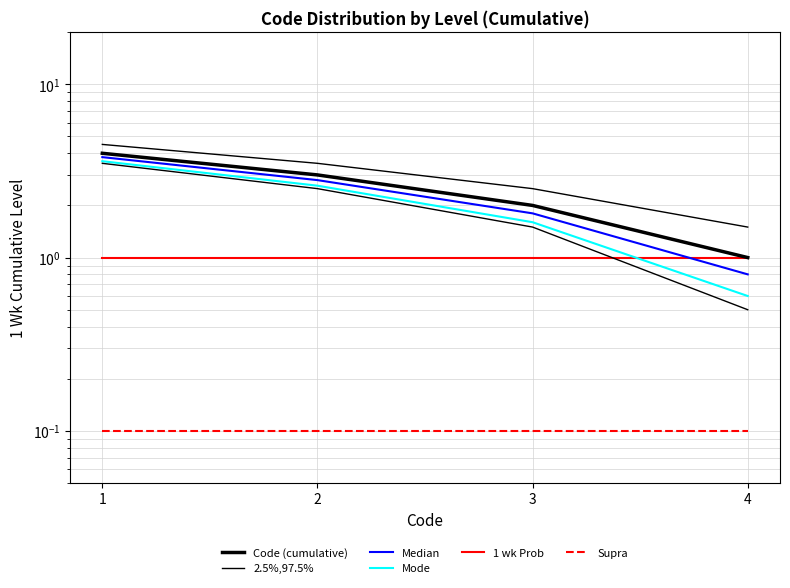

True or false: Mode has a value of 3.6 at 1.

True